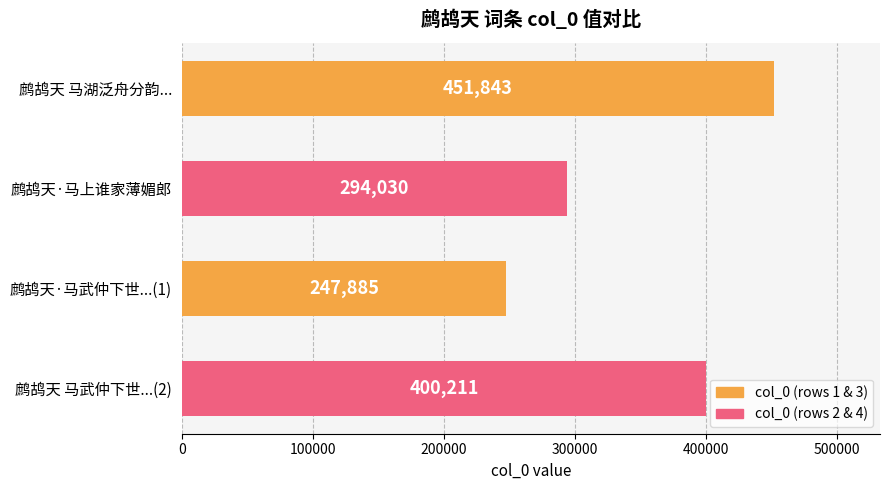

What is the sum of all values?

1393969